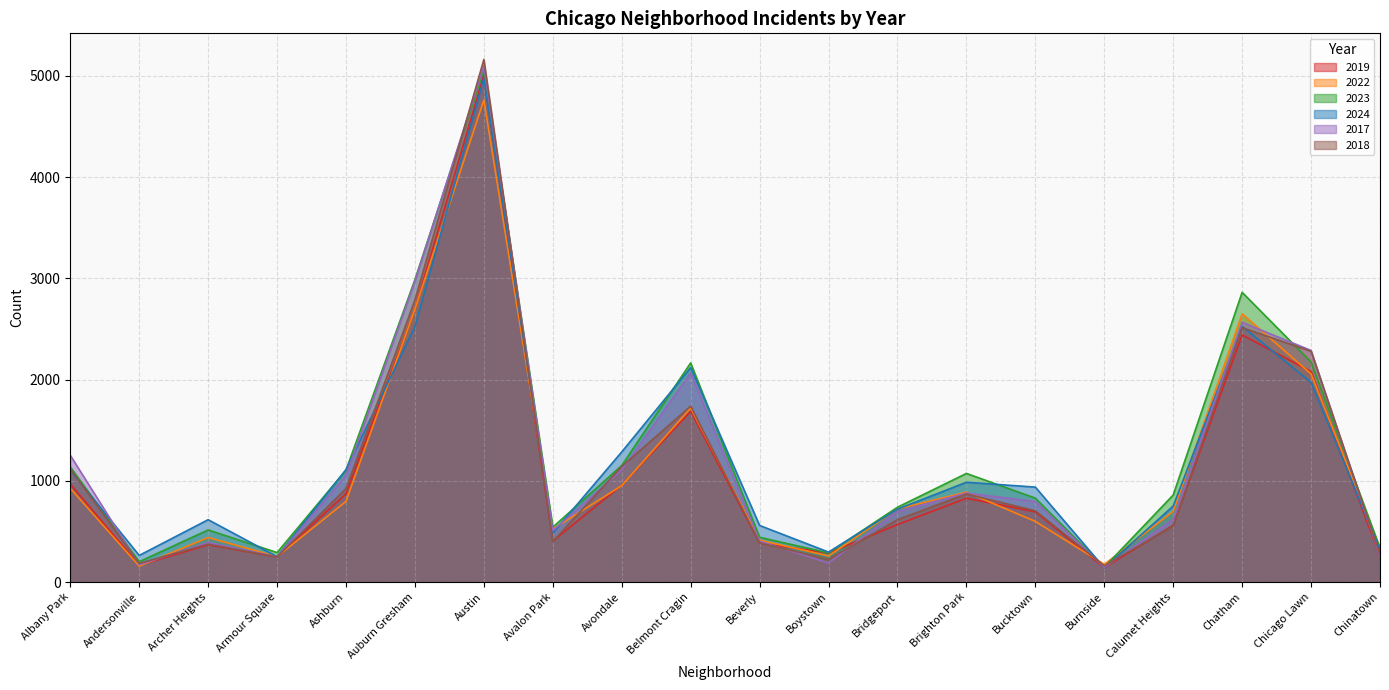

Where do 2018 and 2017 first cross each other?

Albany Park and Andersonville